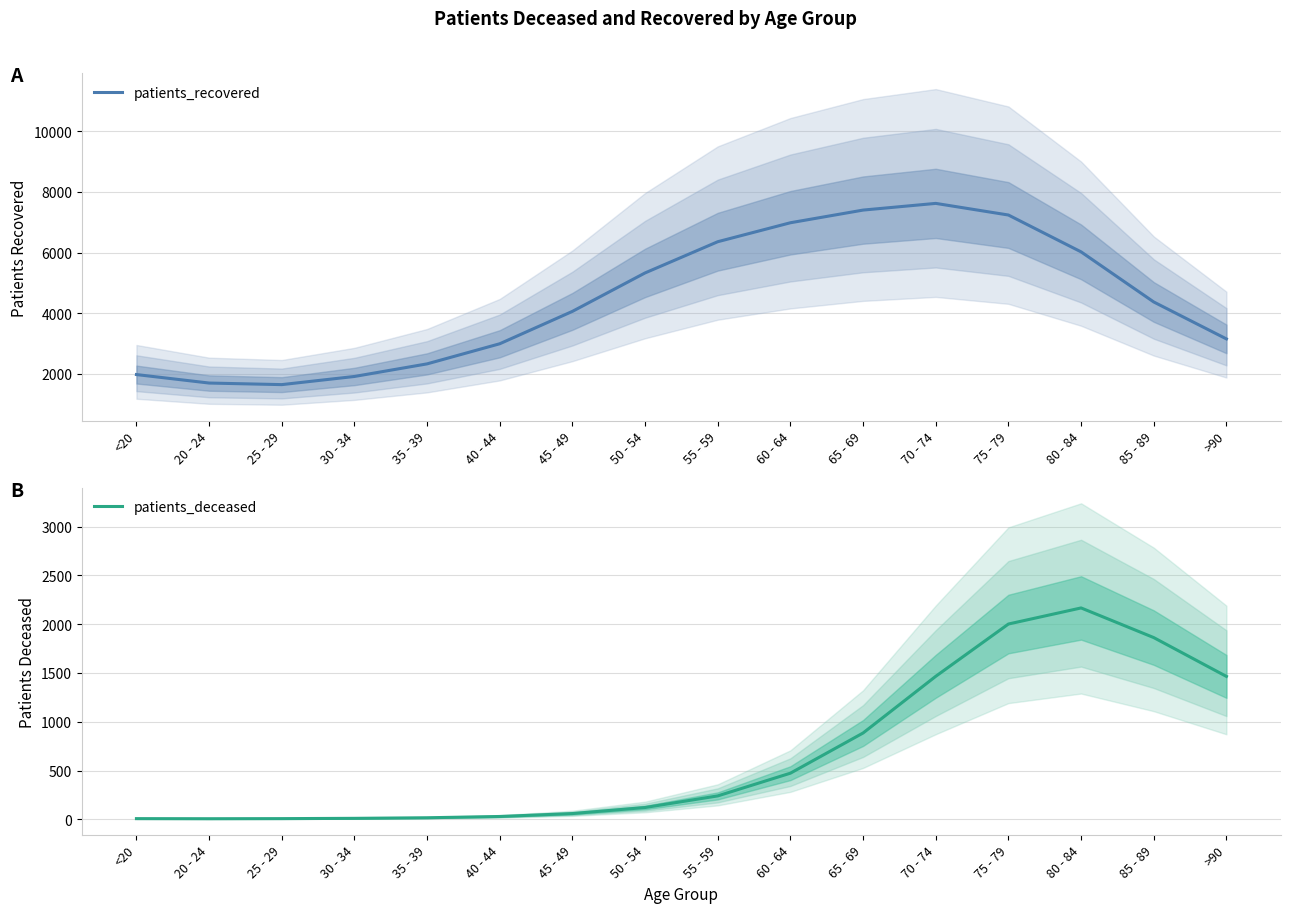

Reading right to left, list all the values displayed in this chart.

patients_recovered: 3149	4368	6022	7238	7622	7401	6983	6357	5327	4058	2989	2325	1909	1640	1692	1972
patients_deceased: 1465	1863	2167	2002	1466	885	473	240	121	59	29	16	10	7	6	7